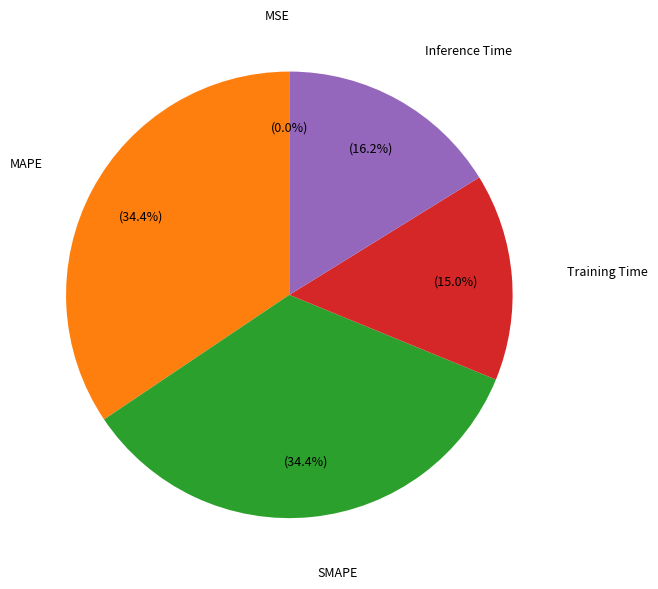

What portion of the pie excludes Inference Time?

83.8%